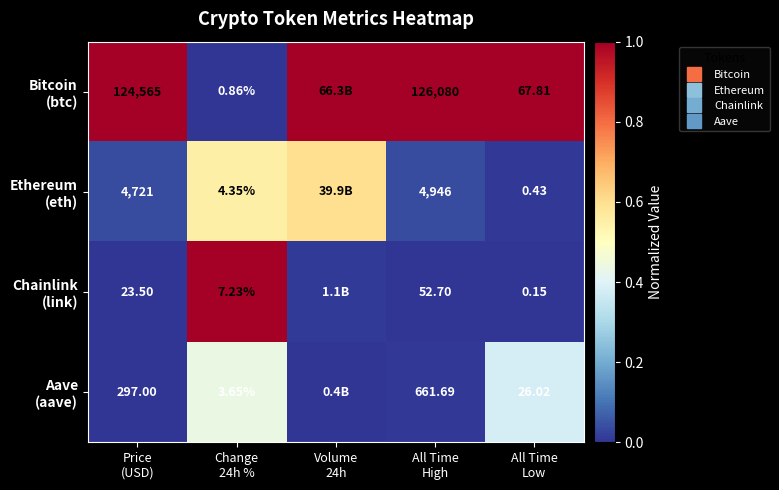

What is the difference between the highest and lowest values at All Time
High?

1.0